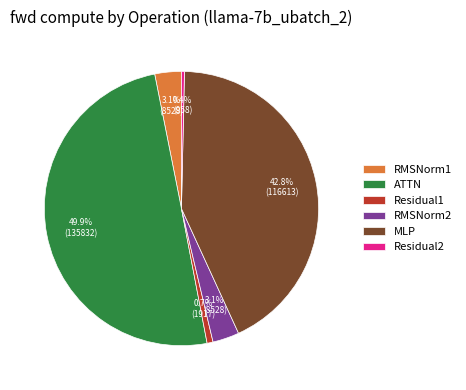

To the nearest percent, what percentage of the pie is RMSNorm1?

3%